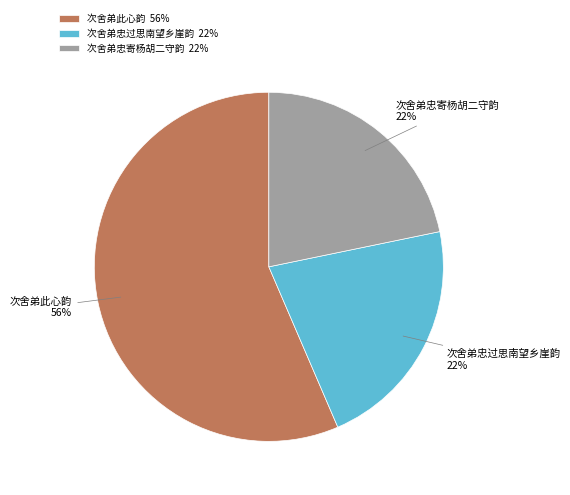

Do 次舍弟忠寄杨胡二守韵 22% and 次舍弟此心韵 56% together represent more than half of the pie?

Yes